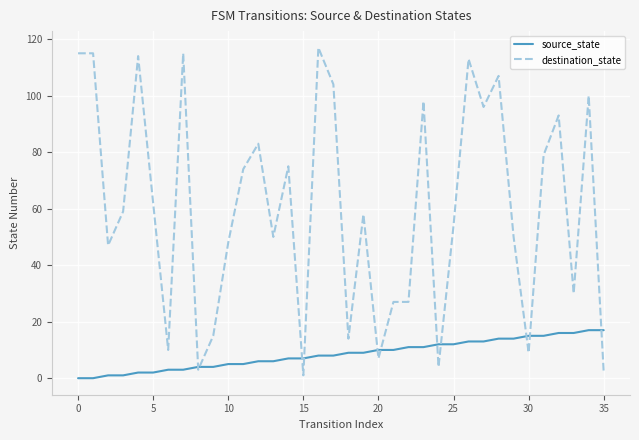

Which series has the widest spread of values?

destination_state